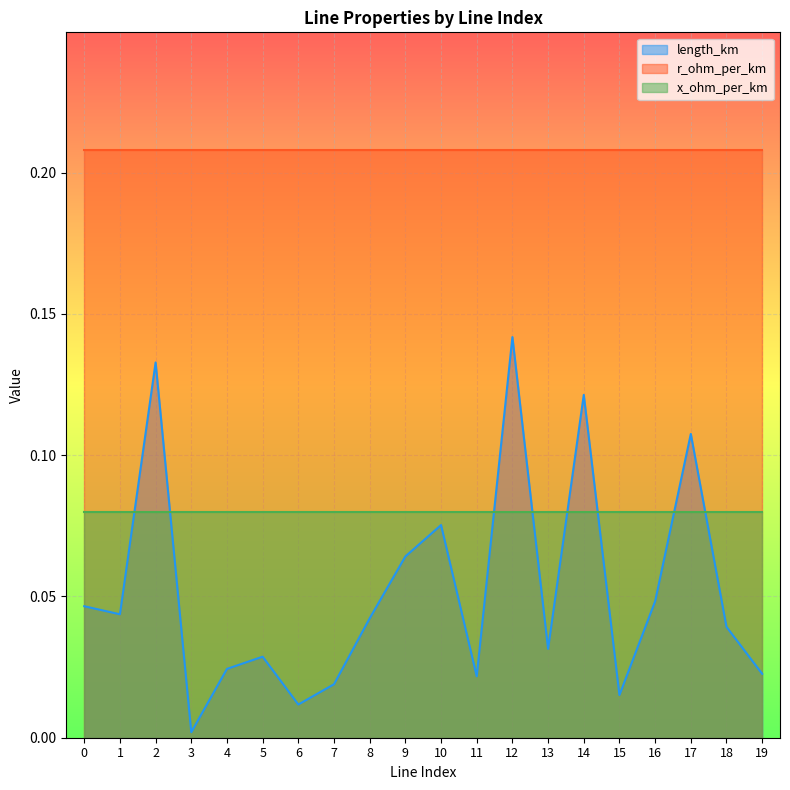

Which series has the largest range (max minus min)?

length_km